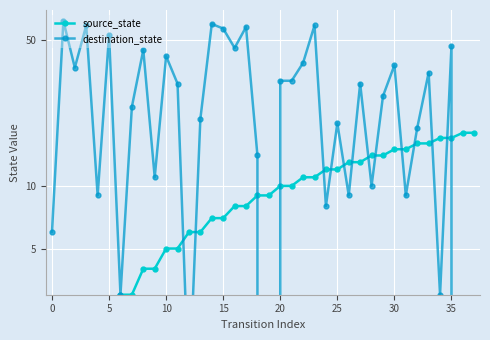

Where is source_state nearest to the value 9?

18